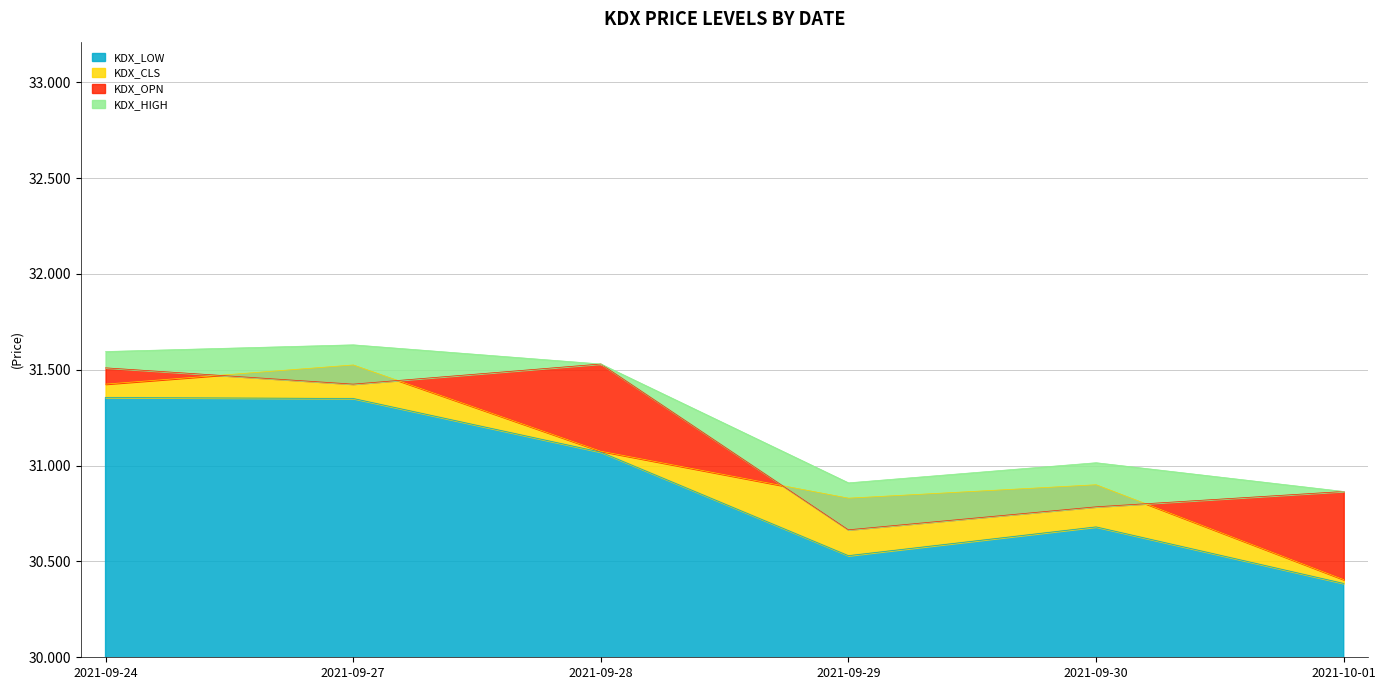

Which label corresponds to the largest value in the chart?

2021-09-27